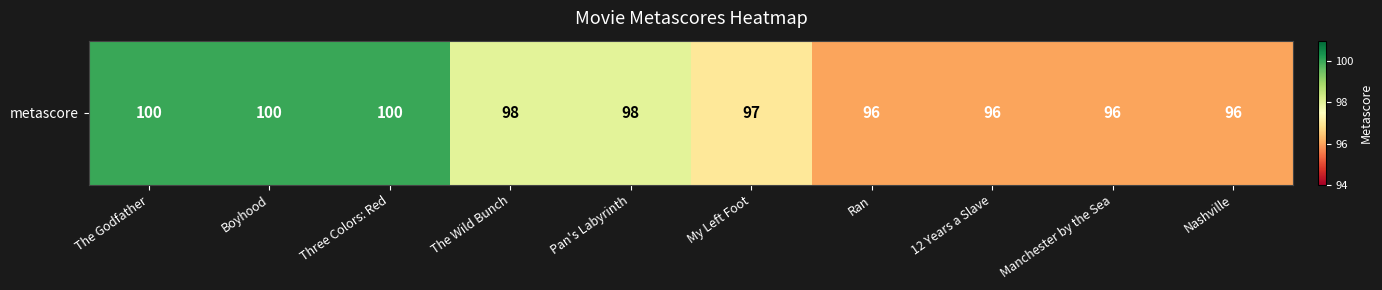

At which label does the data first exceed 98?

The Godfather